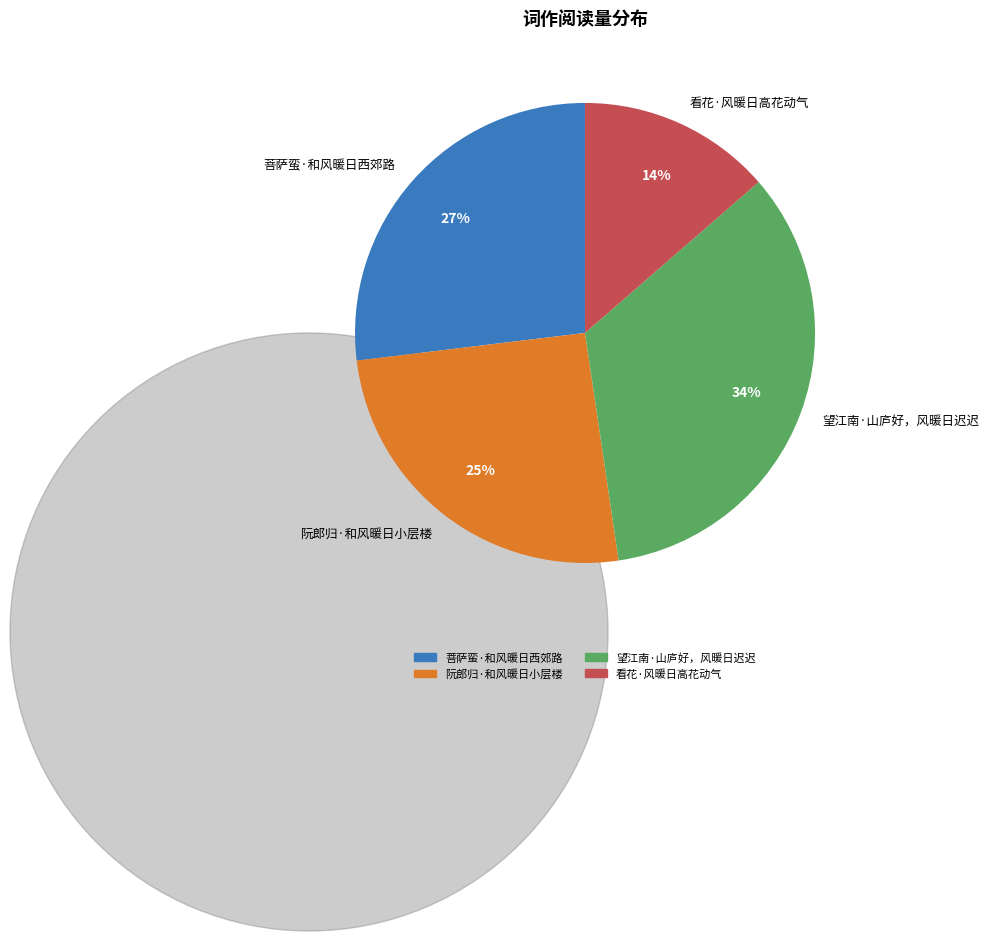

The 看花·风暖日高花动气 slice represents 3% of the pie. True or false?

False